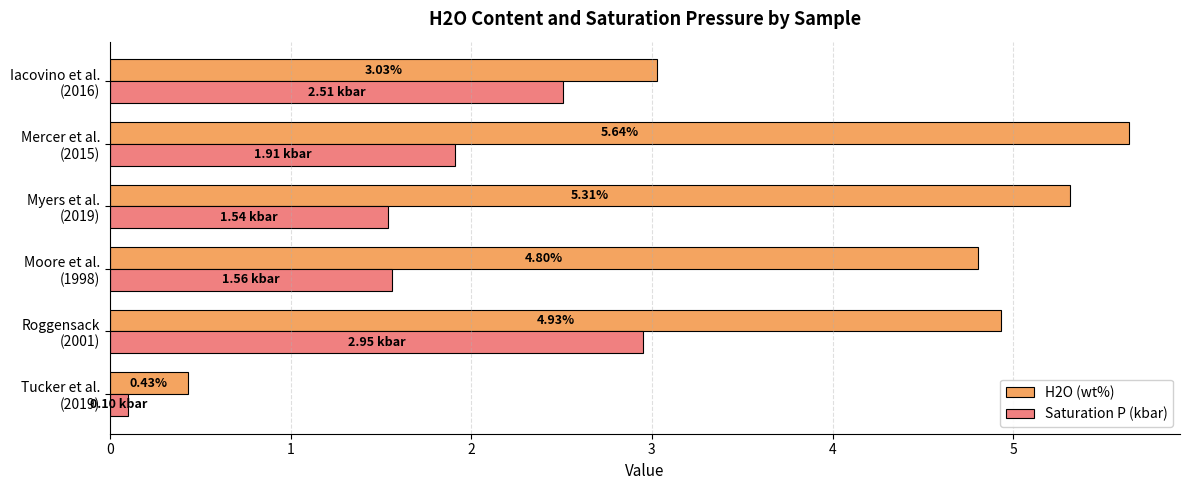

List the series in order of their peak value, lowest first.

Saturation P (kbar), H2O (wt%)